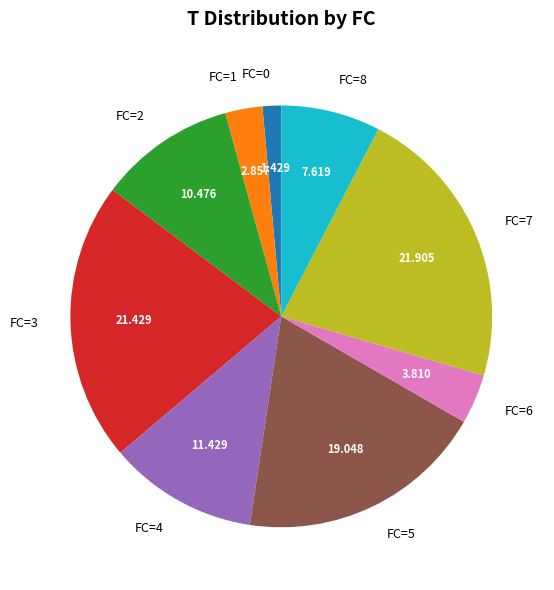

What is the smallest slice in the pie chart?

FC=0